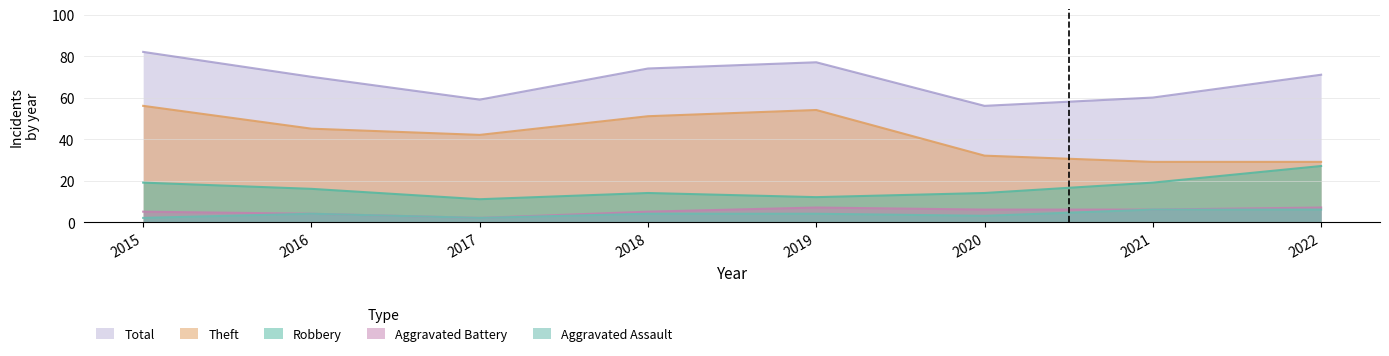

What is the approximate value of Total at 2015?

82